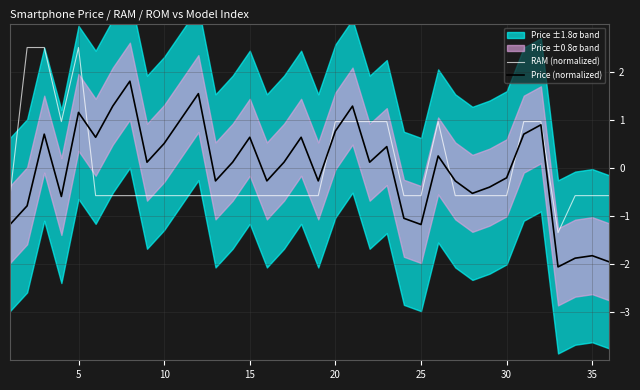

List the series in order of their peak value, highest first.

RAM (normalized), Price (normalized)